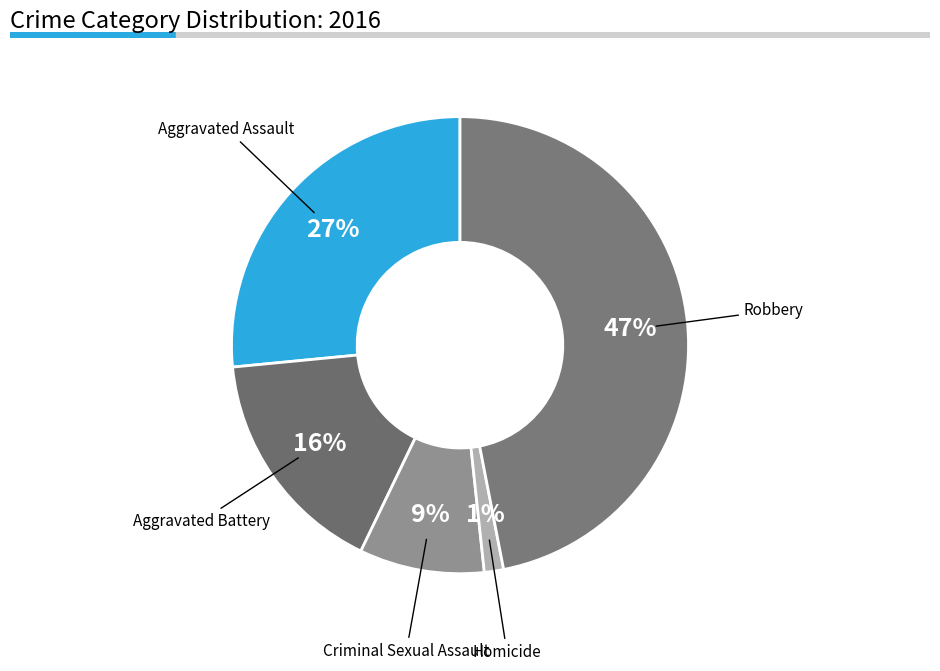

Count the number of slices in the pie.

5